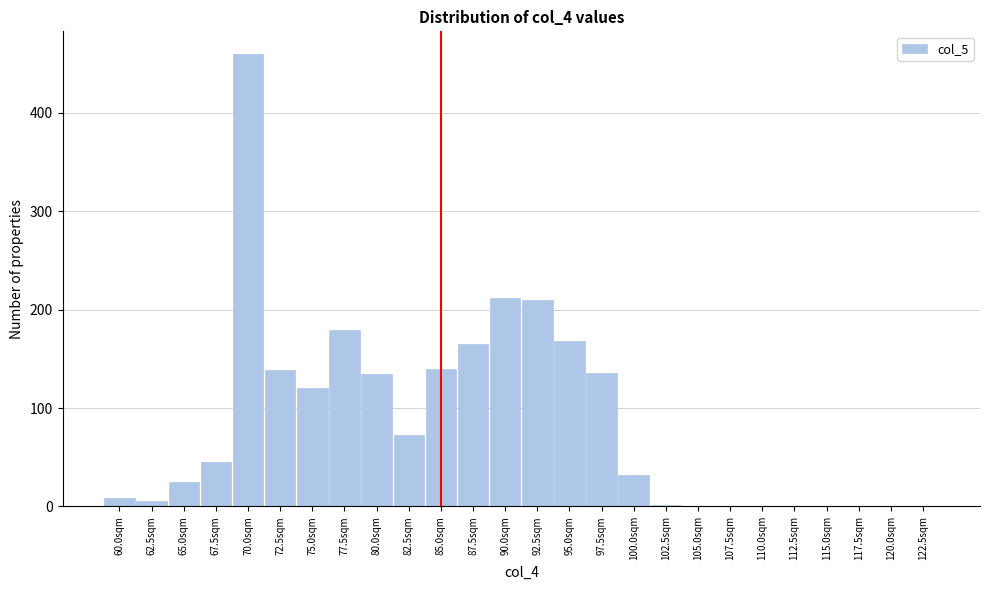

What is the sum of all values?

2253